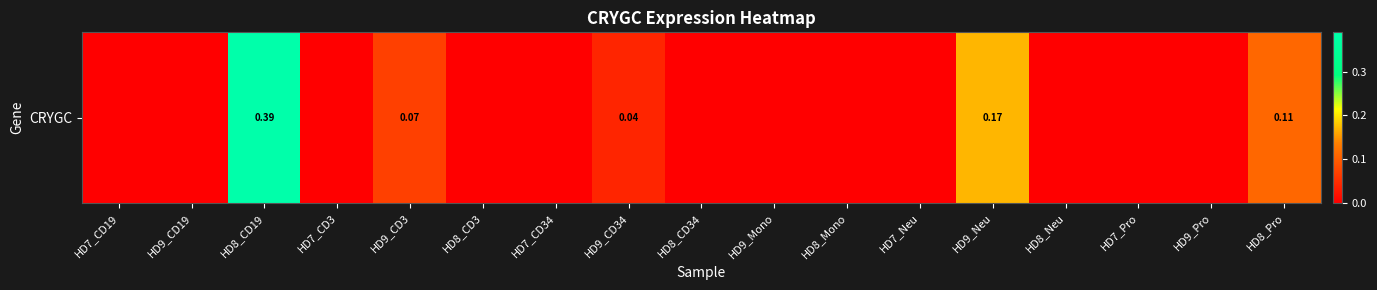

What is the sum of the values at HD8_CD19 and HD9_Neu?

0.6